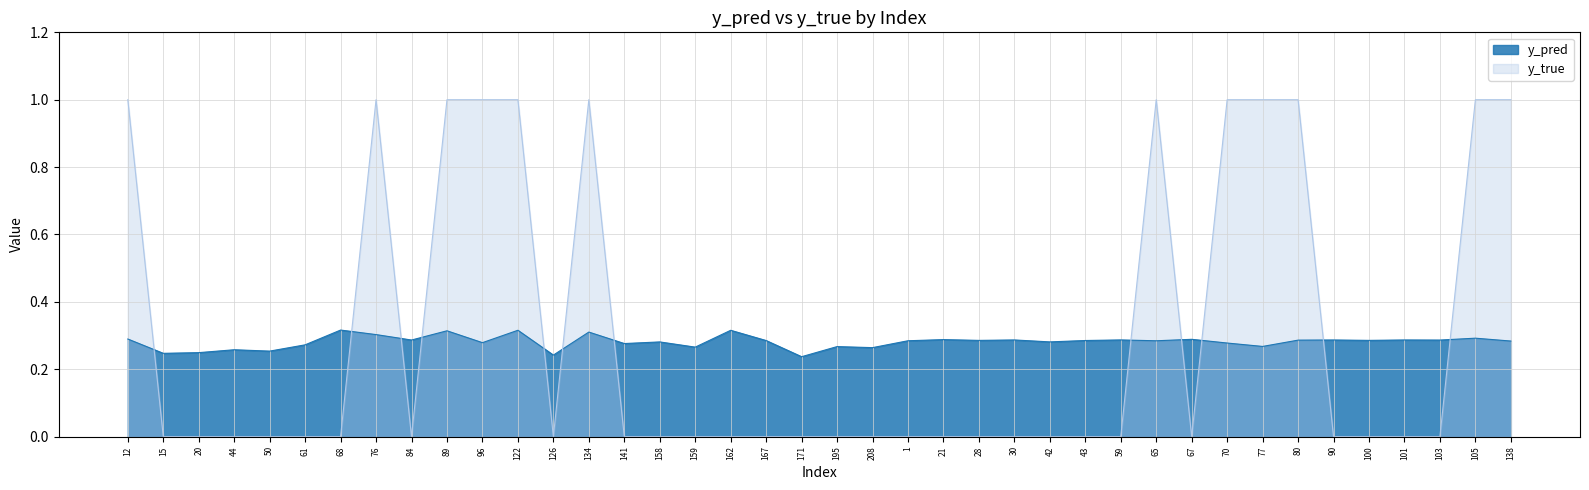

What is the label of the 33rd point from the left?

77